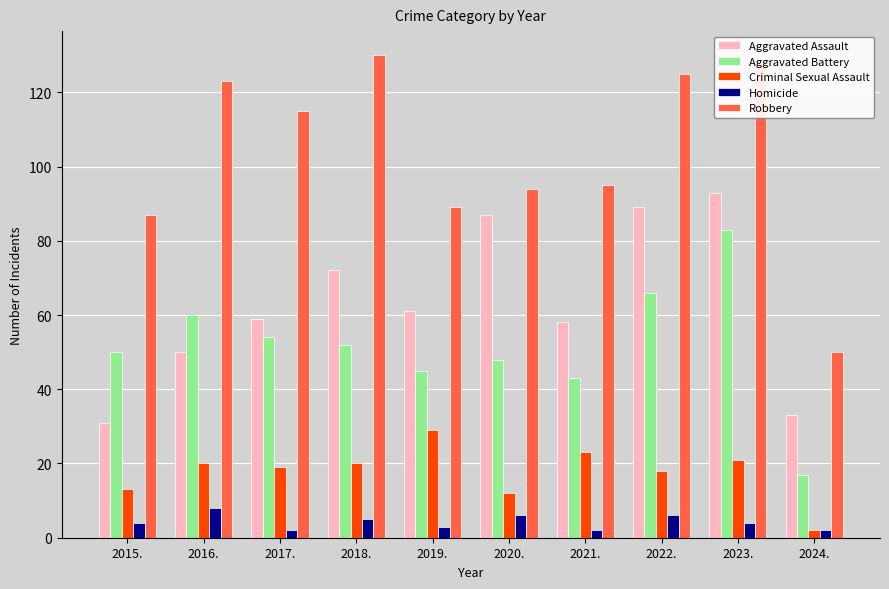

Reading right to left, transcribe all the data shown in this chart.

Aggravated Assault: 33	93	89	58	87	61	72	59	50	31
Aggravated Battery: 17	83	66	43	48	45	52	54	60	50
Criminal Sexual Assault: 2	21	18	23	12	29	20	19	20	13
Homicide: 2	4	6	2	6	3	5	2	8	4
Robbery: 50	128	125	95	94	89	130	115	123	87